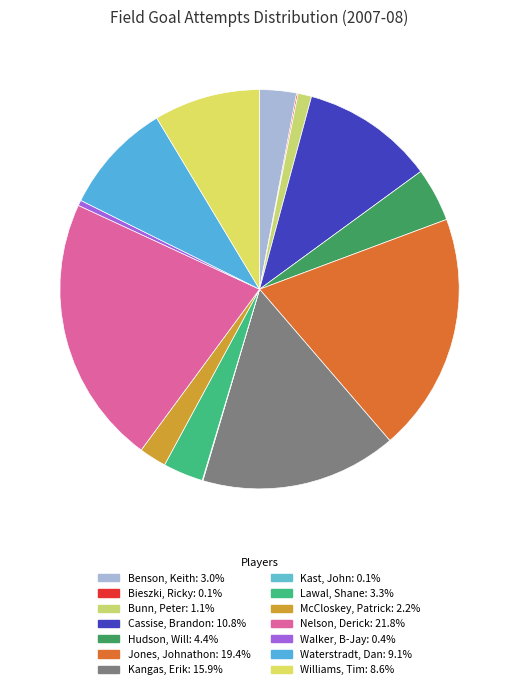

To the nearest percent, what is the average slice percentage?

7%